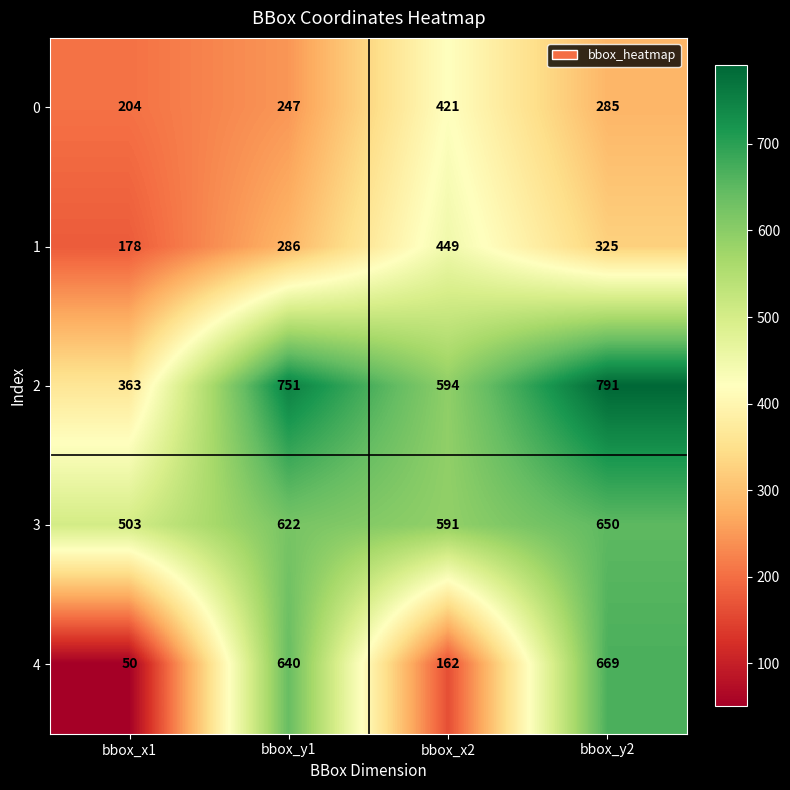

What is the difference between the 3 values at bbox_y1 and bbox_x1?

119